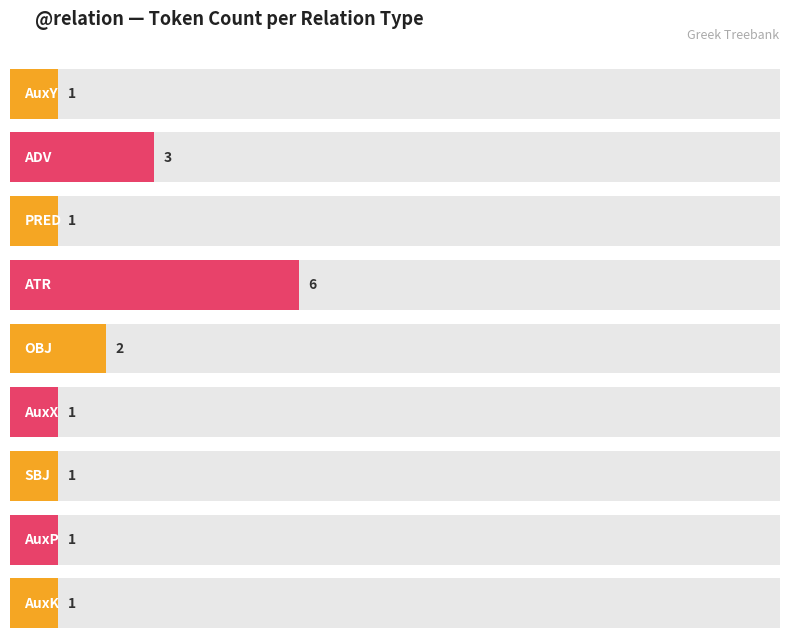

What is the ratio of the value at AuxY to the value at SBJ?

1.0